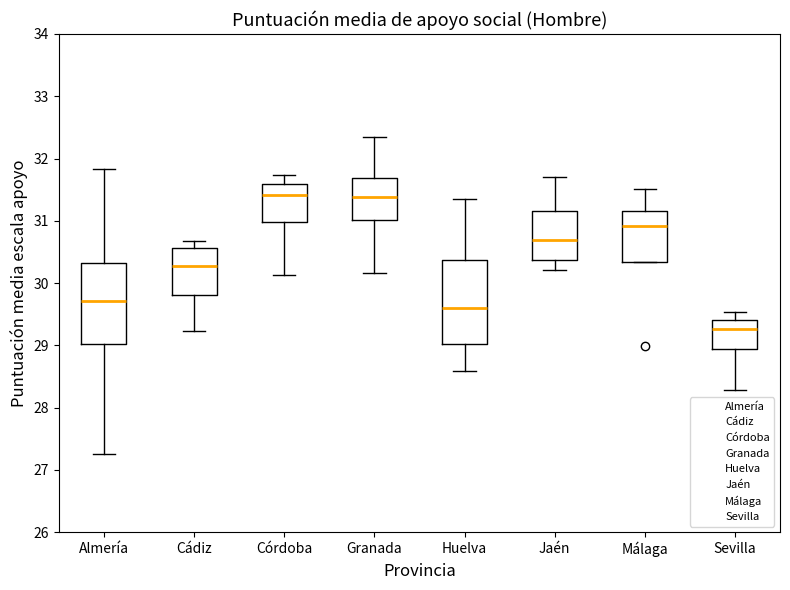

Reading left to right, read every box against the y-axis: the position of its median line, the range the box covers, and the ends of its whiskers. The values are not printed on the chart, so give them approximately, as read against the axis.

Almería: median 29.7, box 29.0 to 30.3, whiskers 27.3 to 31.8
Cádiz: median 30.3, box 29.8 to 30.6, whiskers 29.2 to 30.7
Córdoba: median 31.4, box 31.0 to 31.6, whiskers 30.1 to 31.7
Granada: median 31.4, box 31.0 to 31.7, whiskers 30.2 to 32.3
Huelva: median 29.6, box 29.0 to 30.4, whiskers 28.6 to 31.4
Jaén: median 30.7, box 30.4 to 31.2, whiskers 30.2 to 31.7
Málaga: median 30.9, box 30.3 to 31.2, whiskers 30.3 to 31.5
Sevilla: median 29.3, box 28.9 to 29.4, whiskers 28.3 to 29.5